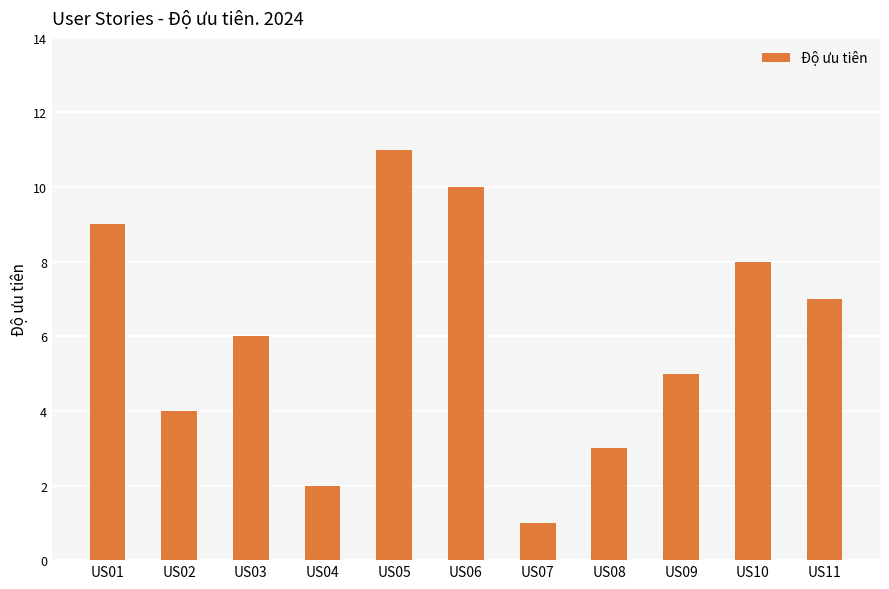

The chart shows a value of 8 at US10. True or false?

True